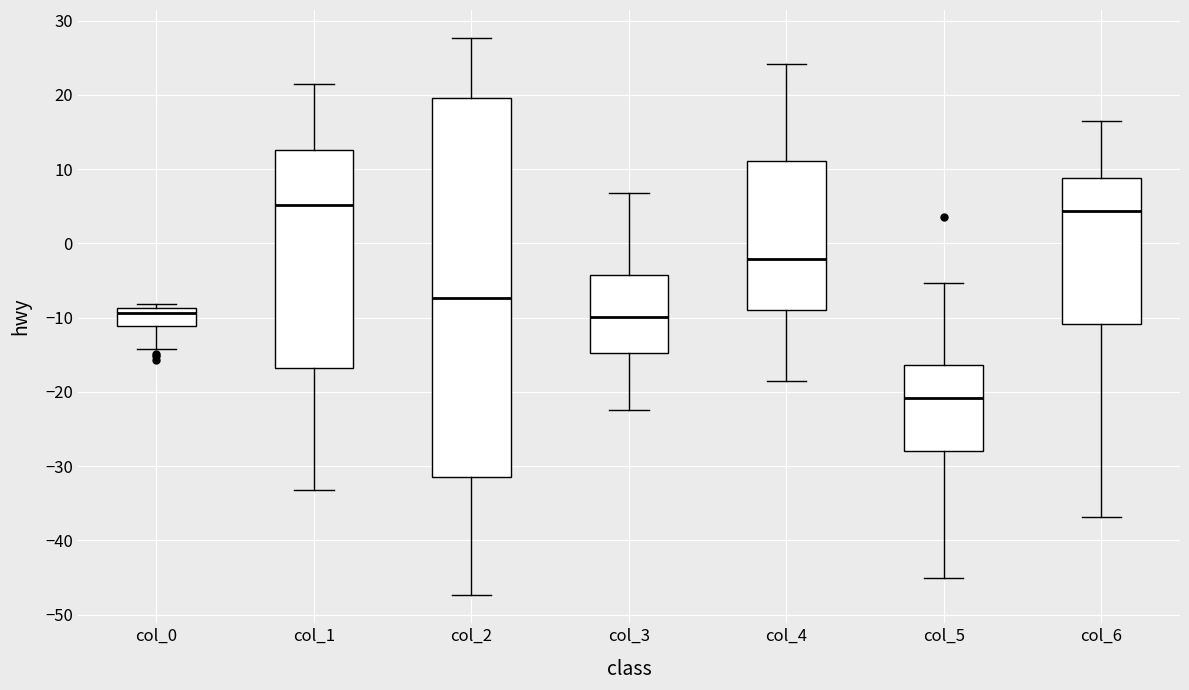

Which box is the tallest, from its lower edge to its upper edge?

col_2